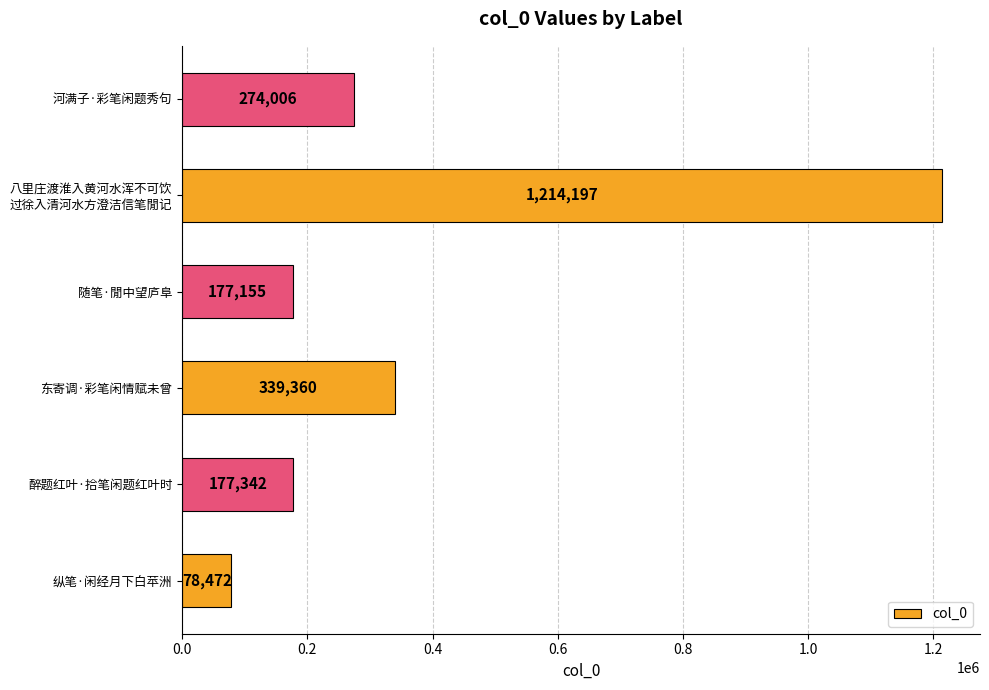

What is the ratio of the value at 纵笔·闲经月下白苹洲 to the value at 随笔·閒中望庐阜?

0.4